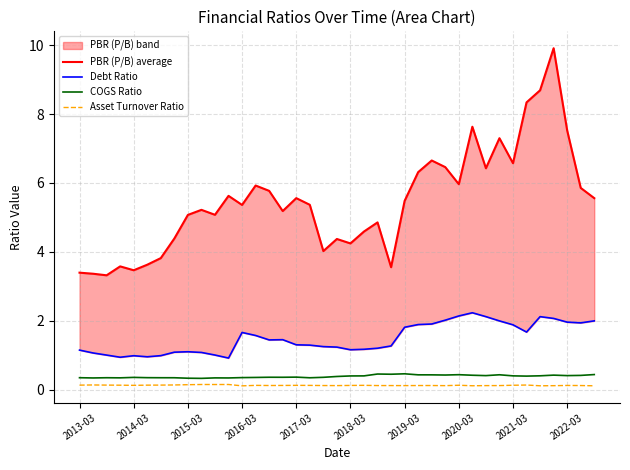

What is the lowest value of the COGS Ratio series?

0.3